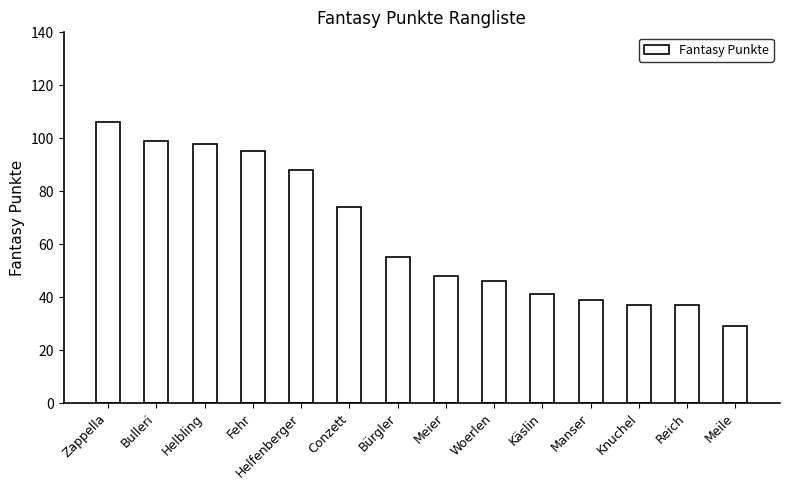

The chart shows a value of 37 at Knuchel. True or false?

True